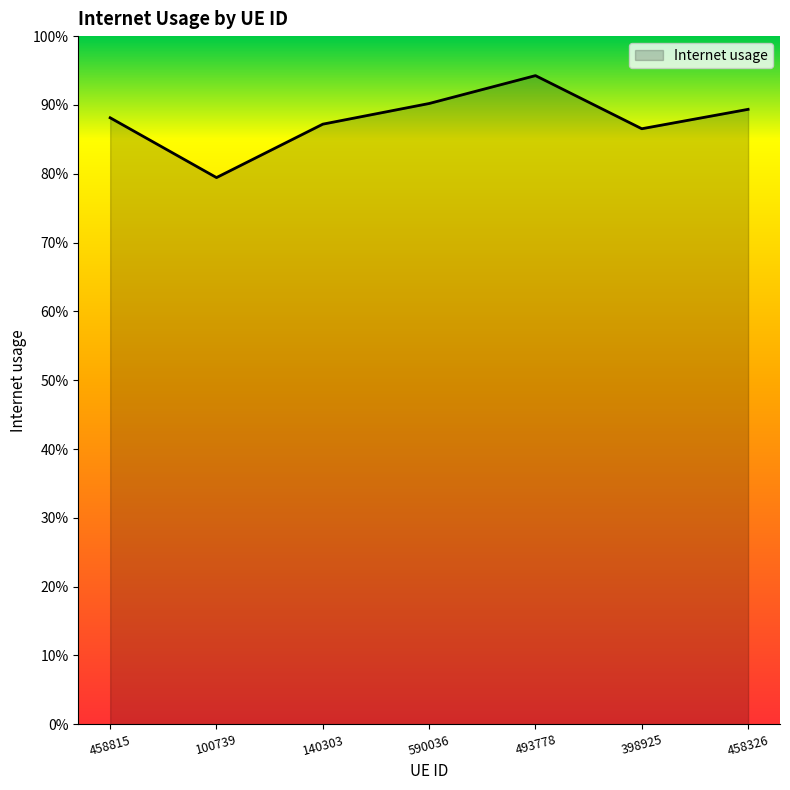

Does the chart display data point markers on the line(s)?

No